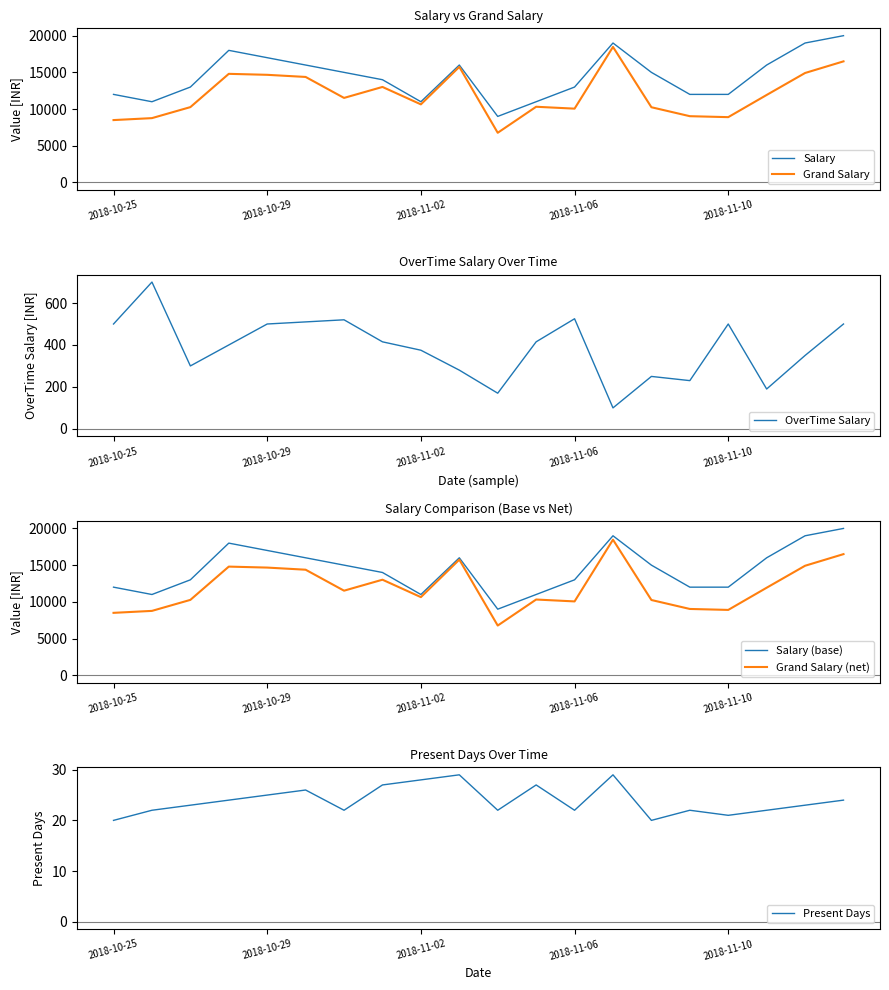

Where is Grand Salary (net) nearest to the value 12618?

7